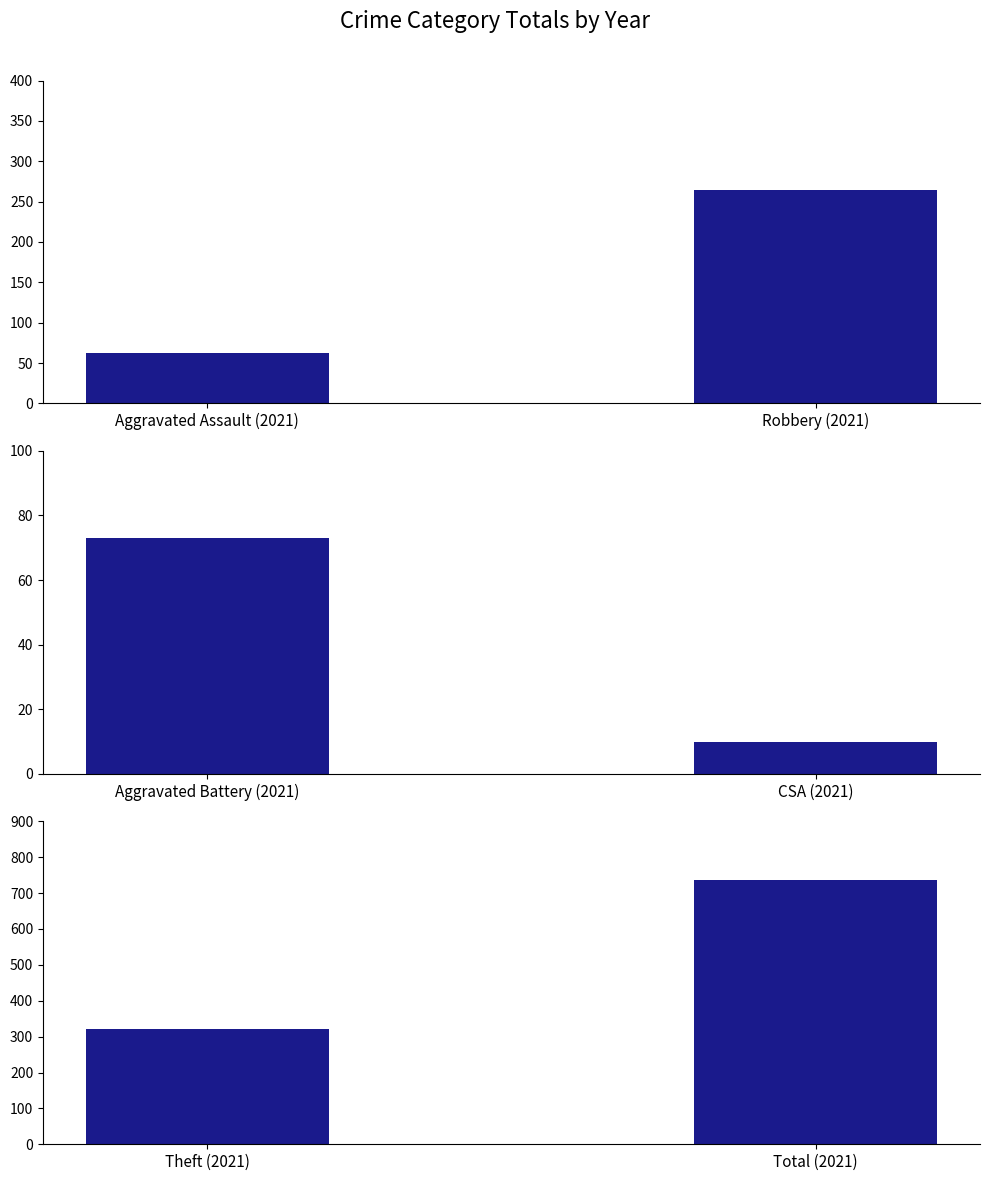

What is the value of the 1st bar from the left?

62